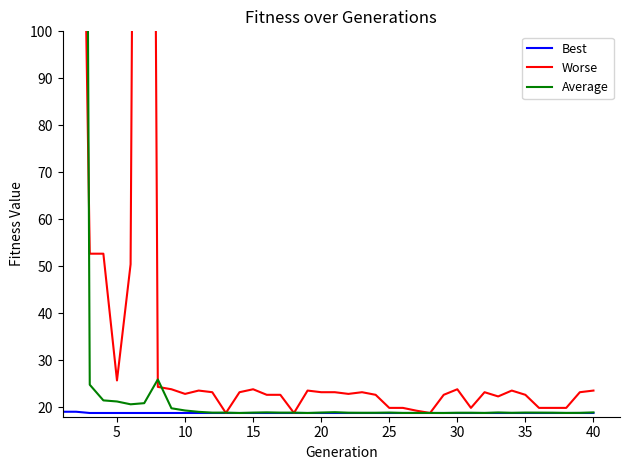

What is the sum of all Average values?

1939.9